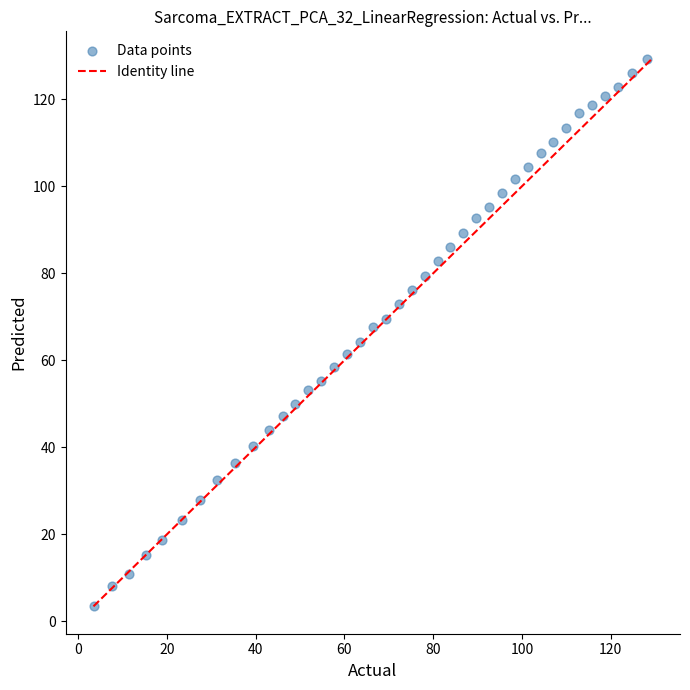

What is the range of X values (max minus min)?

124.6